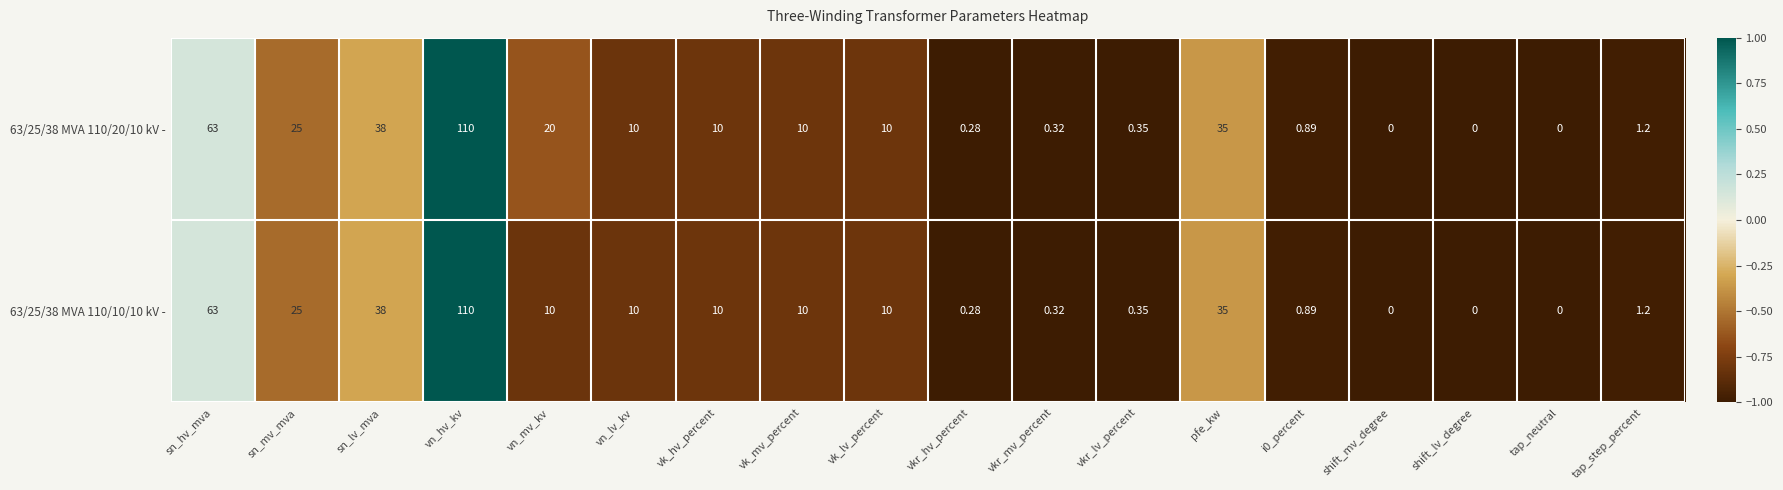

At which label is 63/25/38 MVA 110/20/10 kV - closest to 55?

sn_hv_mva